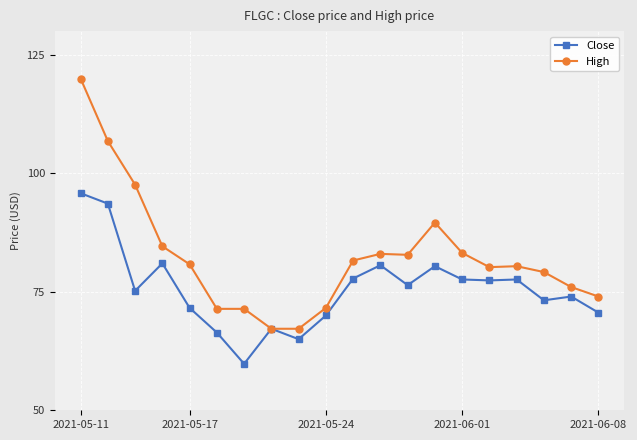

How many lines are shown in the chart?

2